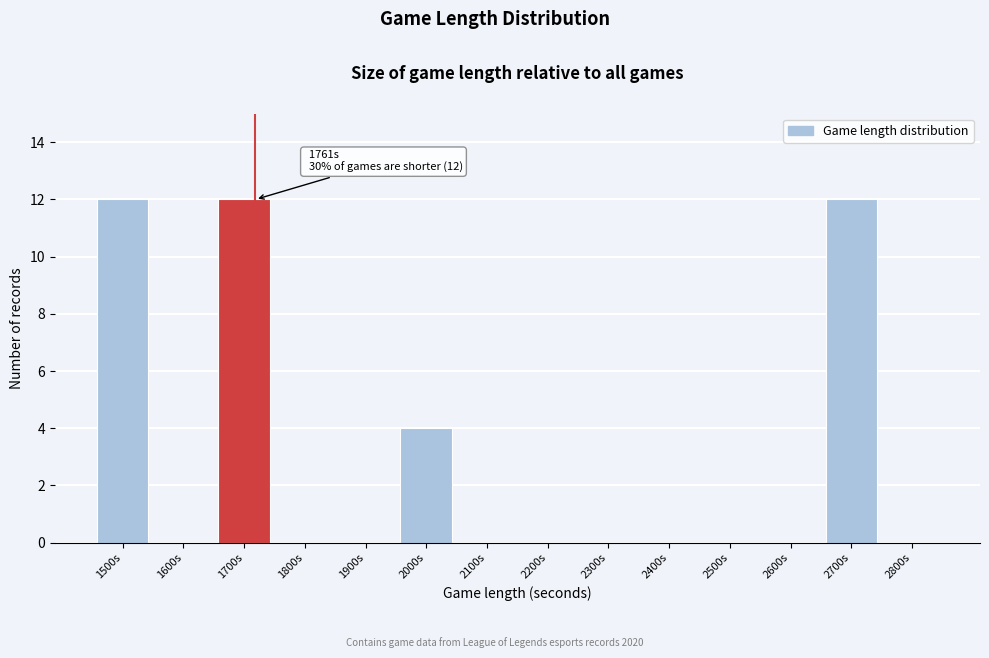

Reading right to left, what are all the values shown in this chart?

2800s=0	2700s=12	2600s=0	2500s=0	2400s=0	2300s=0	2200s=0	2100s=0	2000s=4	1900s=0	1800s=0	1700s=12	1600s=0	1500s=12